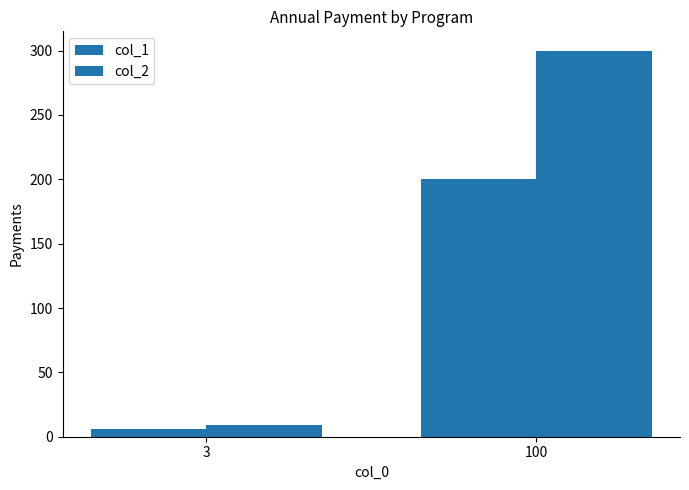

Between 3 and 100, which is larger?

100